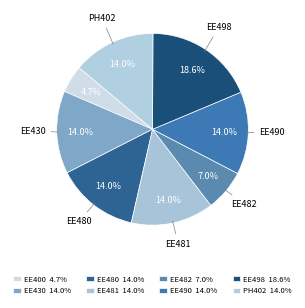

Is there a majority slice in this chart?

No